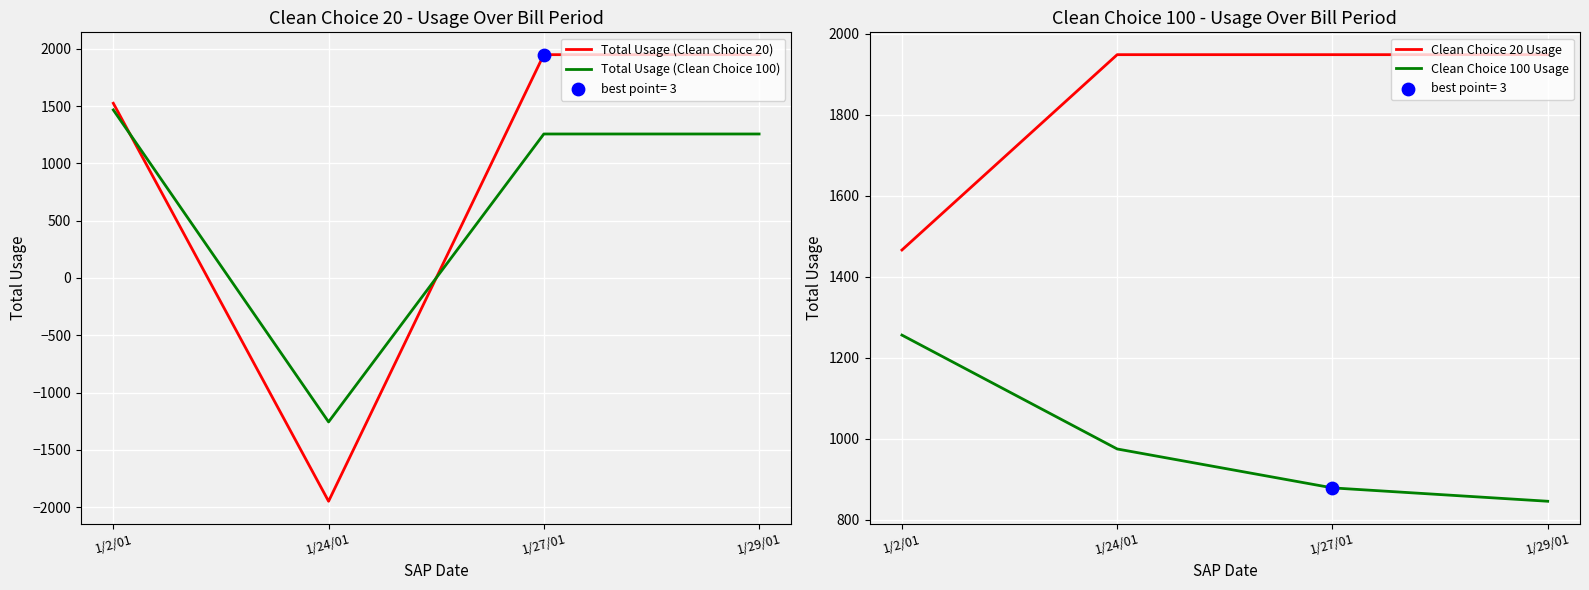

At how many categories does at least one series exceed 753?

4